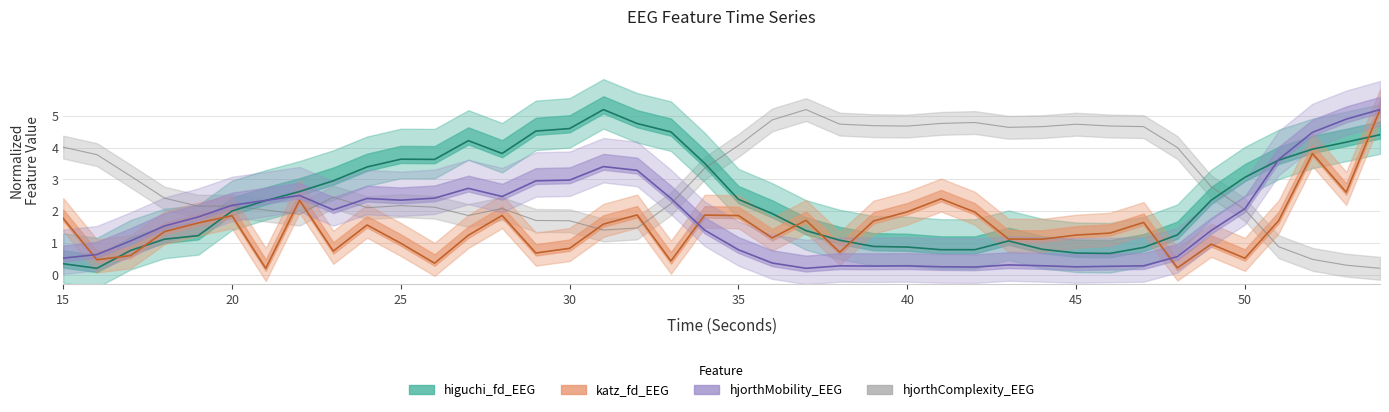

True or false: hjorthComplexity_EEG has a value of 1.4 at 31.

True